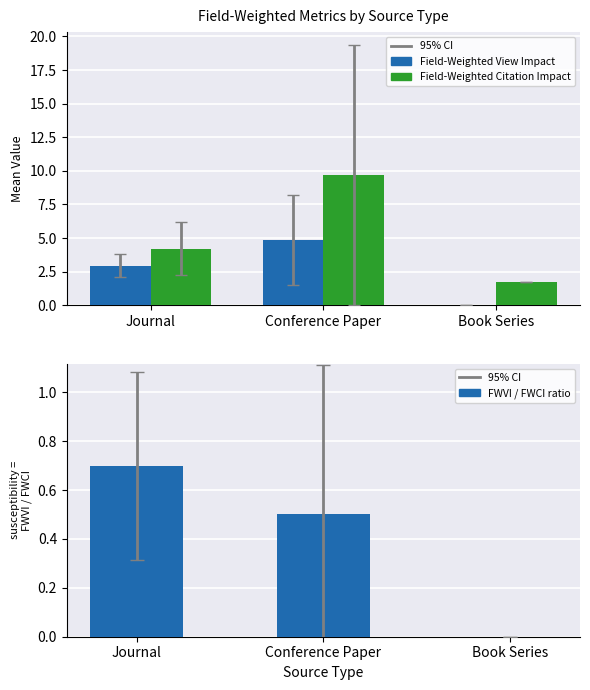

Is the value of FWVI / FWCI ratio at Book Series greater than the value of Field-Weighted View Impact at Book Series?

No